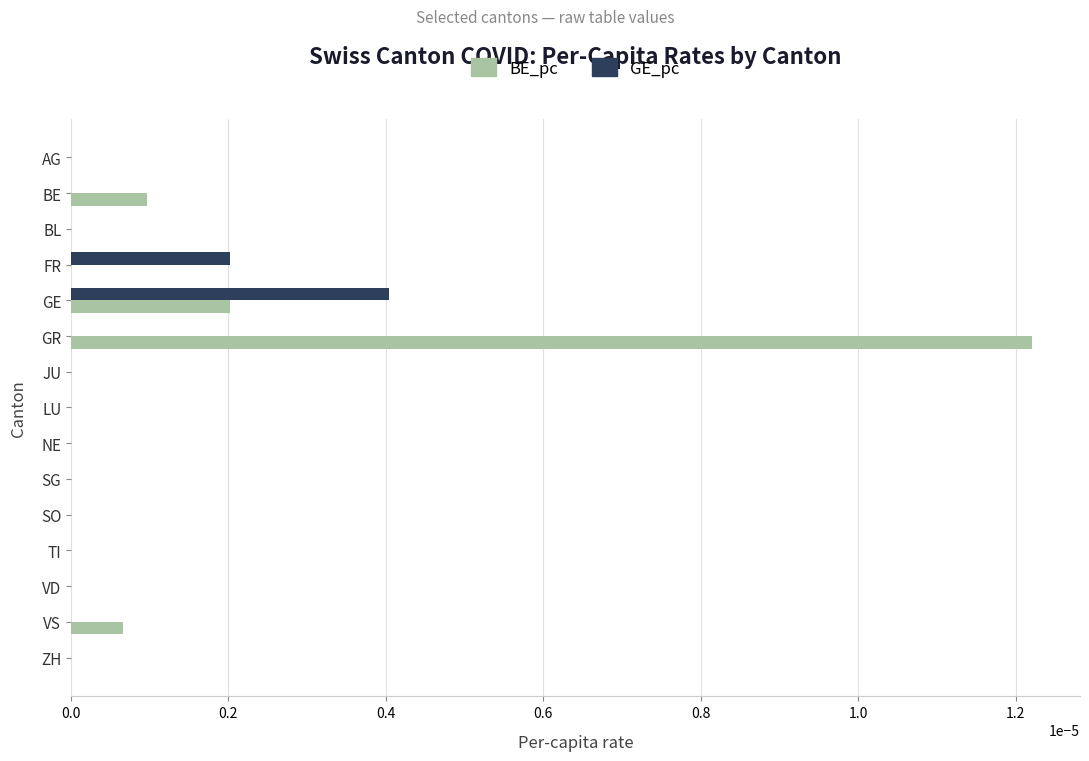

The value of GE_pc at SO is 0.0. True or false?

True